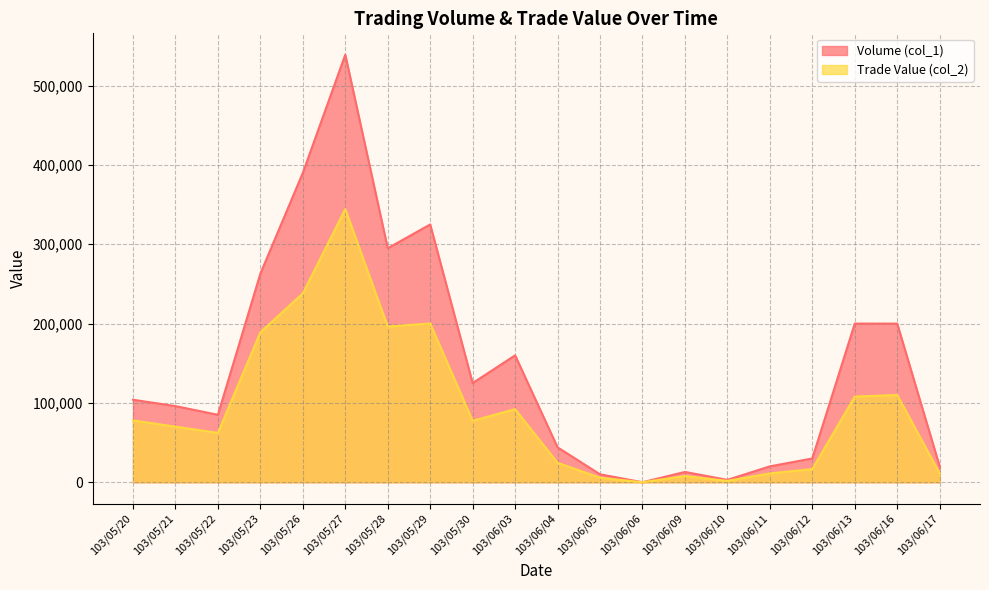

What is the maximum value shown in the chart?

539000